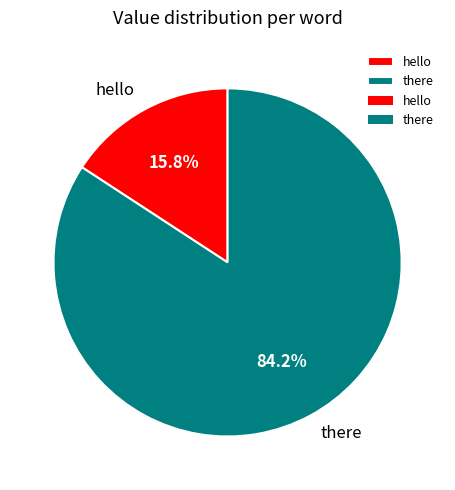

Count the number of slices in the pie.

2